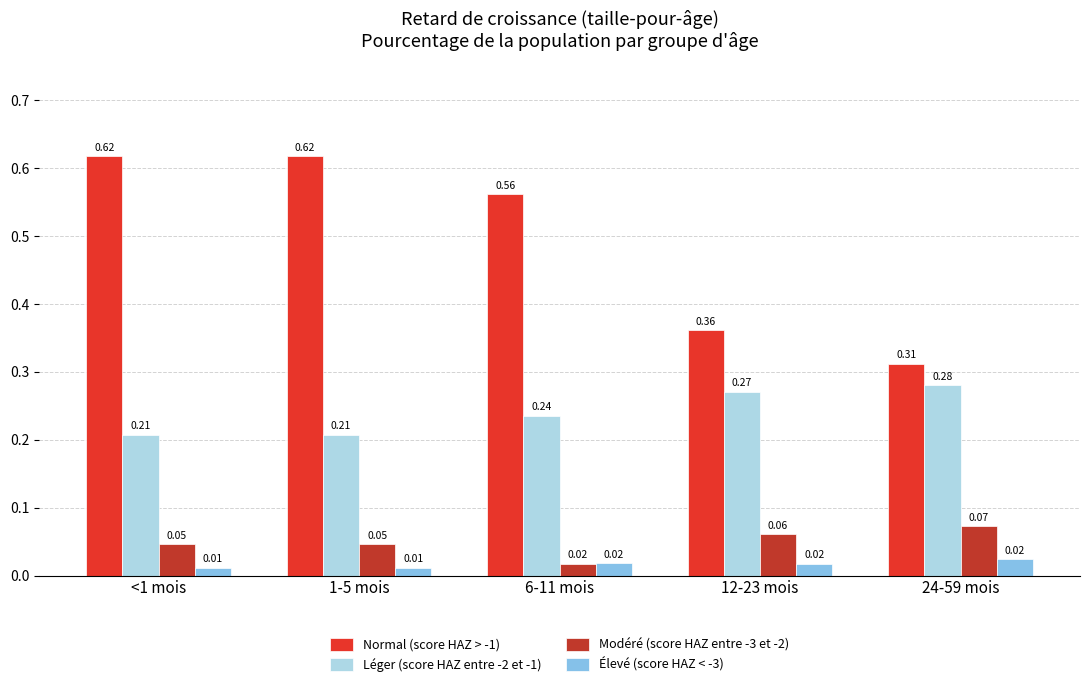

How many categories are shown in the chart?

5